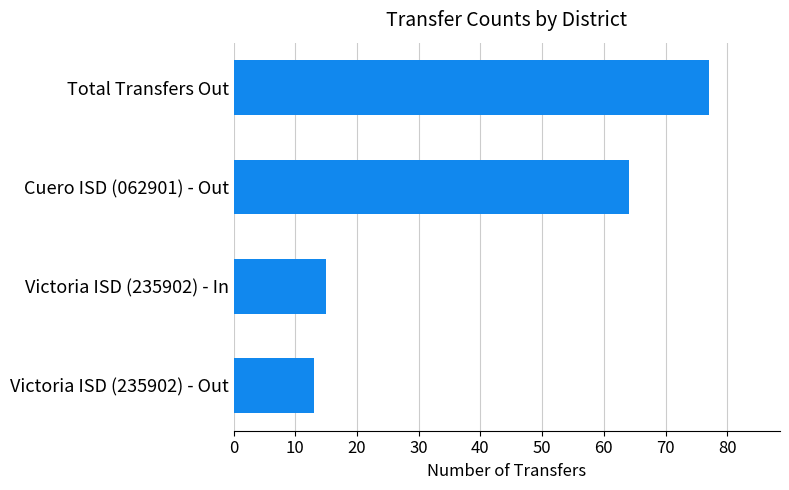

What is the minimum value shown in the chart?

13